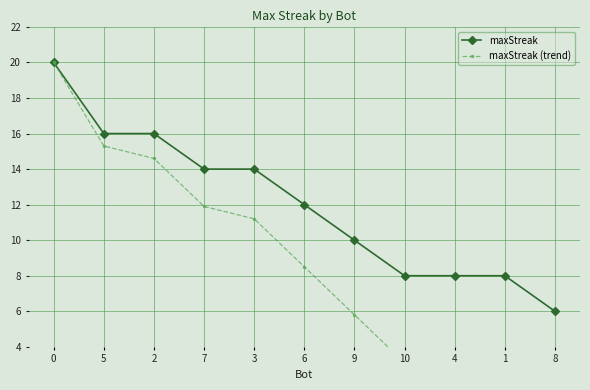

List the series in order of their peak value, highest first.

maxStreak, maxStreak (trend)